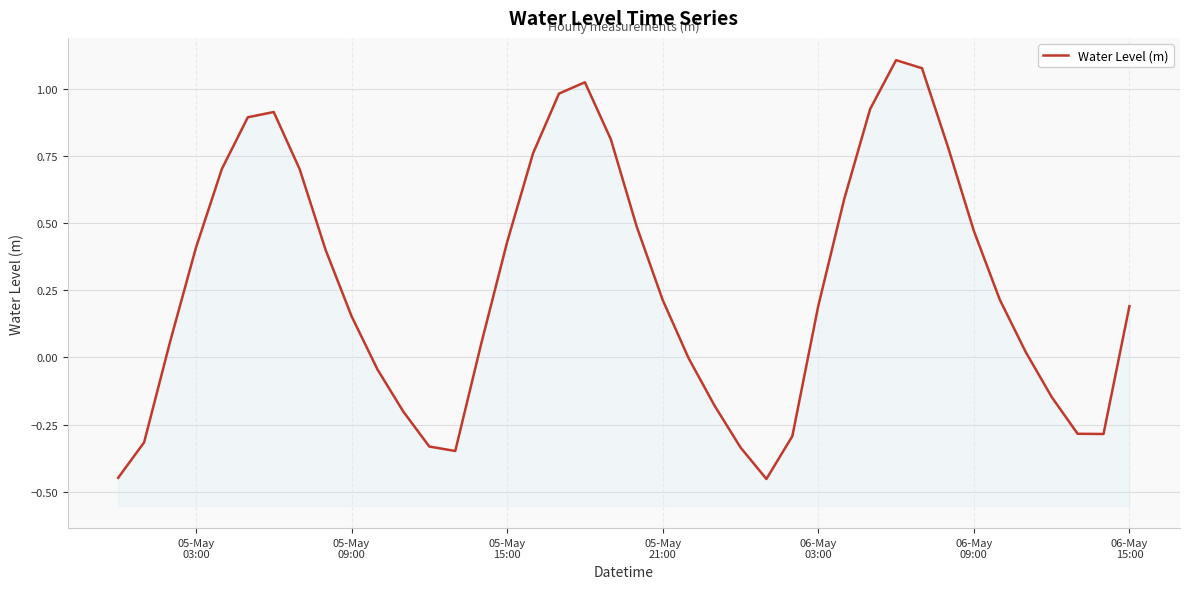

Reading left to right, extract all data points from this chart.

-0.4	-0.3	0.1	0.4	0.7	0.9	0.9	0.7	0.4	0.2	-0.0	-0.2	-0.3	-0.3	0.1	0.4	0.8	1.0	1.0	0.8	0.5	0.2	-0.0	-0.2	-0.3	-0.5	-0.3	0.2	0.6	0.9	1.1	1.1	0.8	0.5	0.2	0.0	-0.1	-0.3	-0.3	0.2